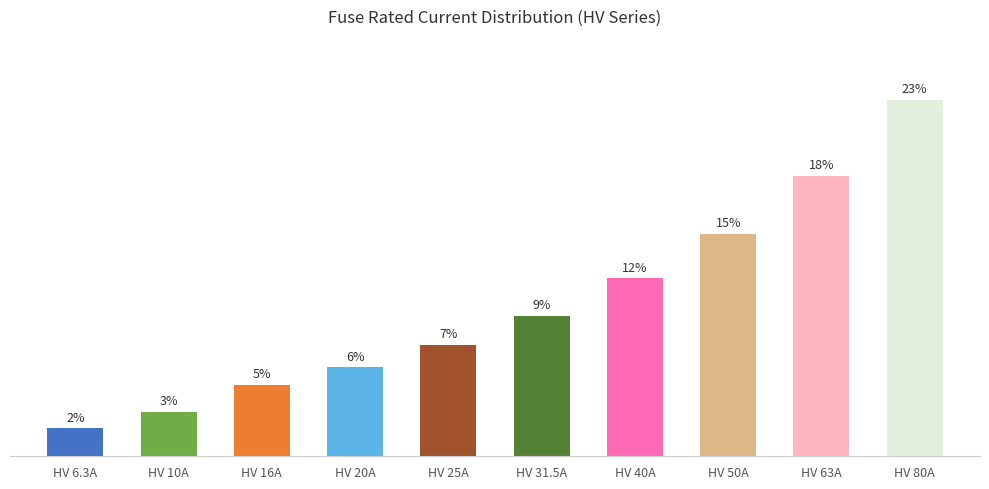

Rank the categories by value from highest to lowest.

HV 80A, HV 63A, HV 50A, HV 40A, HV 31.5A, HV 25A, HV 20A, HV 16A, HV 10A, HV 6.3A